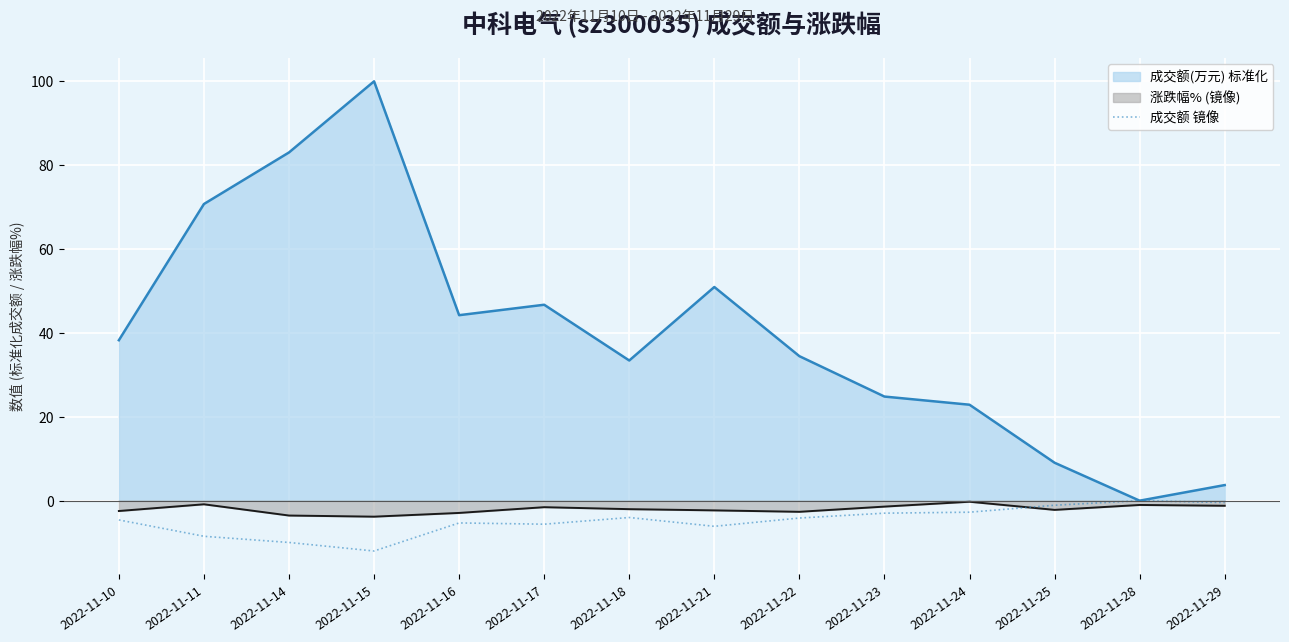

What is the smallest value displayed?

-12.0